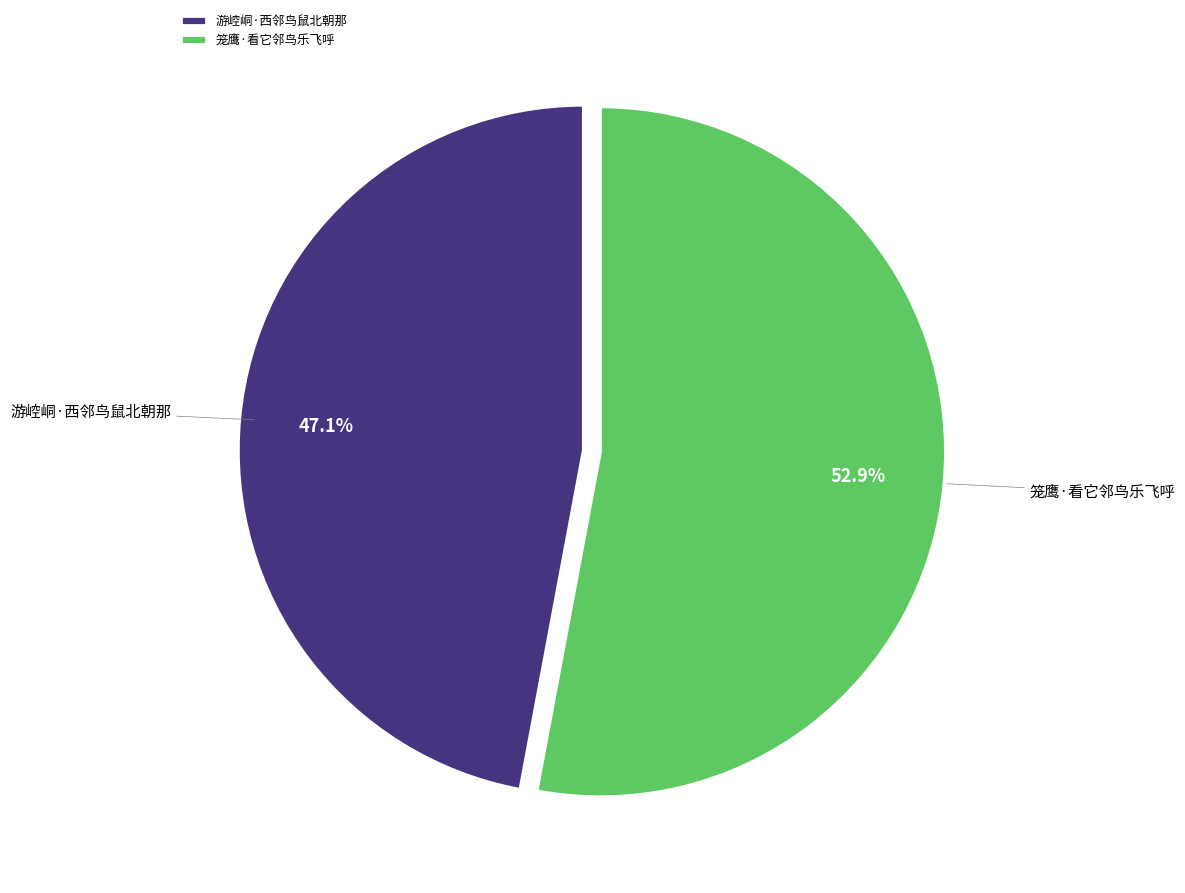

What is the total percentage of 笼鹰·看它邻鸟乐飞呼 and 游崆峒·西邻鸟鼠北朝那?

100.0%